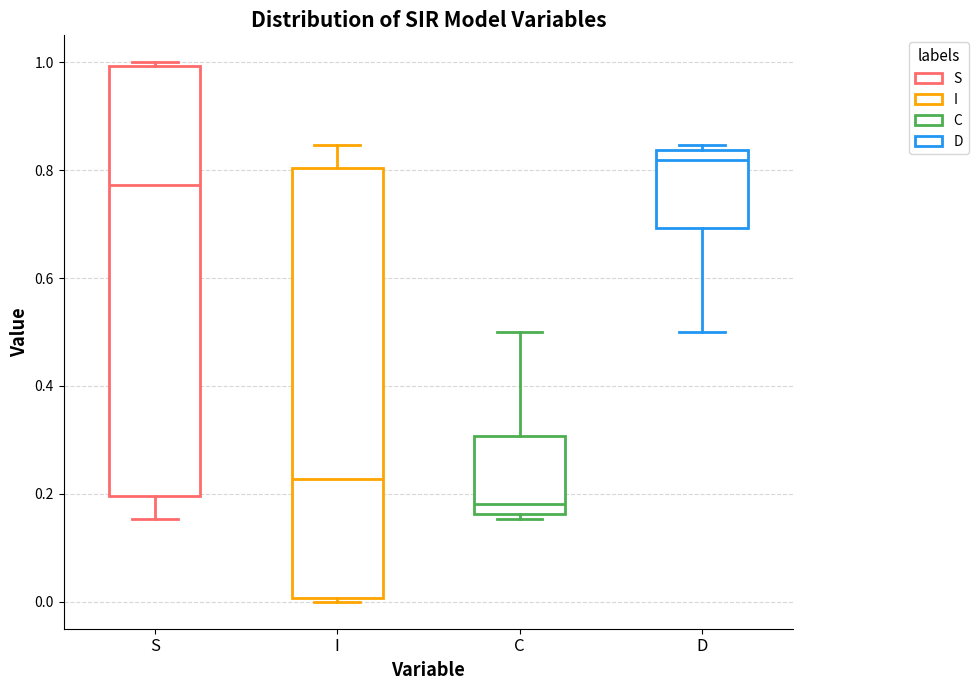

Reading left to right, read every box against the y-axis: the position of its median line, the range the box covers, and the ends of its whiskers. The values are not printed on the chart, so give them approximately, as read against the axis.

S: median 0.78, box 0.20 to 1.00, whiskers 0.16 to 1.00 (just above the box's upper edge)
I: median 0.22, box 0.00 to 0.80, whiskers 0.00 (just below the box's lower edge) to 0.84
C: median 0.18, box 0.16 to 0.30, whiskers 0.16 (just below the box's lower edge) to 0.50
D: median 0.82, box 0.70 to 0.84, whiskers 0.50 to 0.84 (just above the box's upper edge)